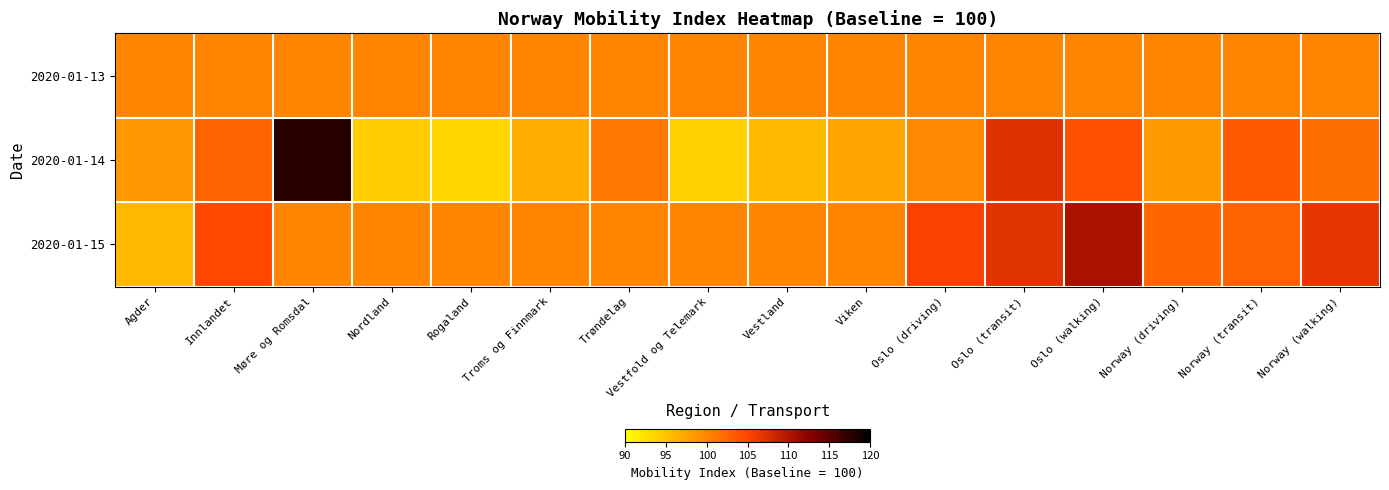

Reading left to right, list all the values displayed in this chart.

2020-01-13: Agder=100.0	Innlandet=100.0	Møre og Romsdal=100.0	Nordland=100.0	Rogaland=100.0	Troms og Finnmark=100.0	Trøndelag=100.0	Vestfold og Telemark=100.0	Vestland=100.0	Viken=100.0	Oslo (driving)=100.0	Oslo (transit)=100.0	Oslo (walking)=100.0	Norway (driving)=100.0	Norway (transit)=100.0	Norway (walking)=100.0
2020-01-14: Agder=98.6	Innlandet=102.6	Møre og Romsdal=117.9	Nordland=94.2	Rogaland=93.3	Troms og Finnmark=96.8	Trøndelag=101.0	Vestfold og Telemark=94.1	Vestland=95.9	Viken=97.7	Oslo (driving)=99.8	Oslo (transit)=107.1	Oslo (walking)=104.1	Norway (driving)=98.4	Norway (transit)=103.3	Norway (walking)=101.7
2020-01-15: Agder=95.9	Innlandet=104.8	Møre og Romsdal=100.0	Nordland=100.0	Rogaland=100.0	Troms og Finnmark=100.0	Trøndelag=100.0	Vestfold og Telemark=100.0	Vestland=100.0	Viken=100.0	Oslo (driving)=105.3	Oslo (transit)=106.8	Oslo (walking)=110.4	Norway (driving)=102.3	Norway (transit)=102.6	Norway (walking)=106.6